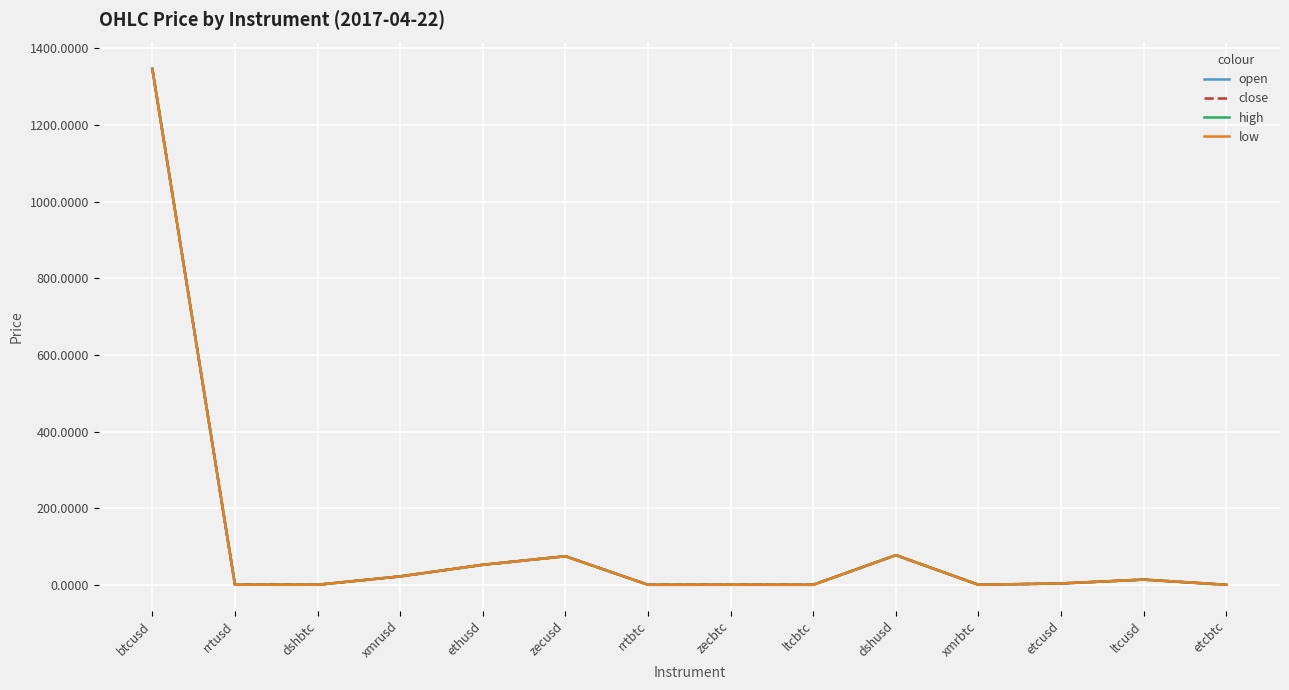

Count the number of categories in the chart.

14